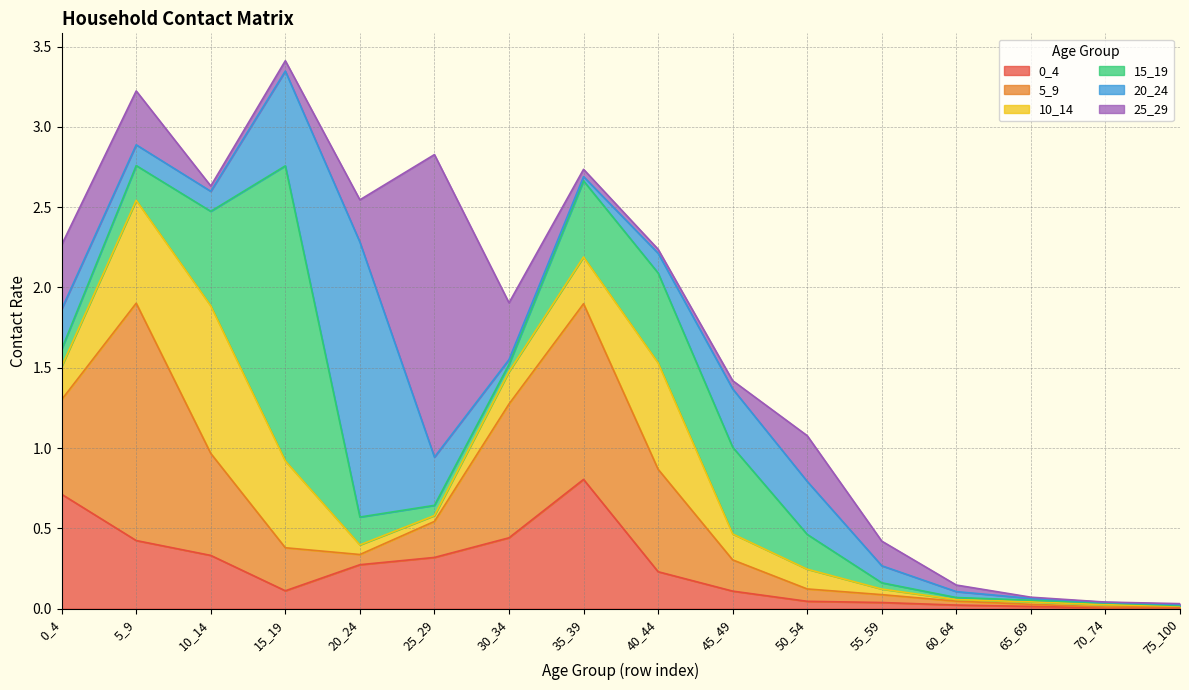

At which category is the sum across all series the highest?

15_19